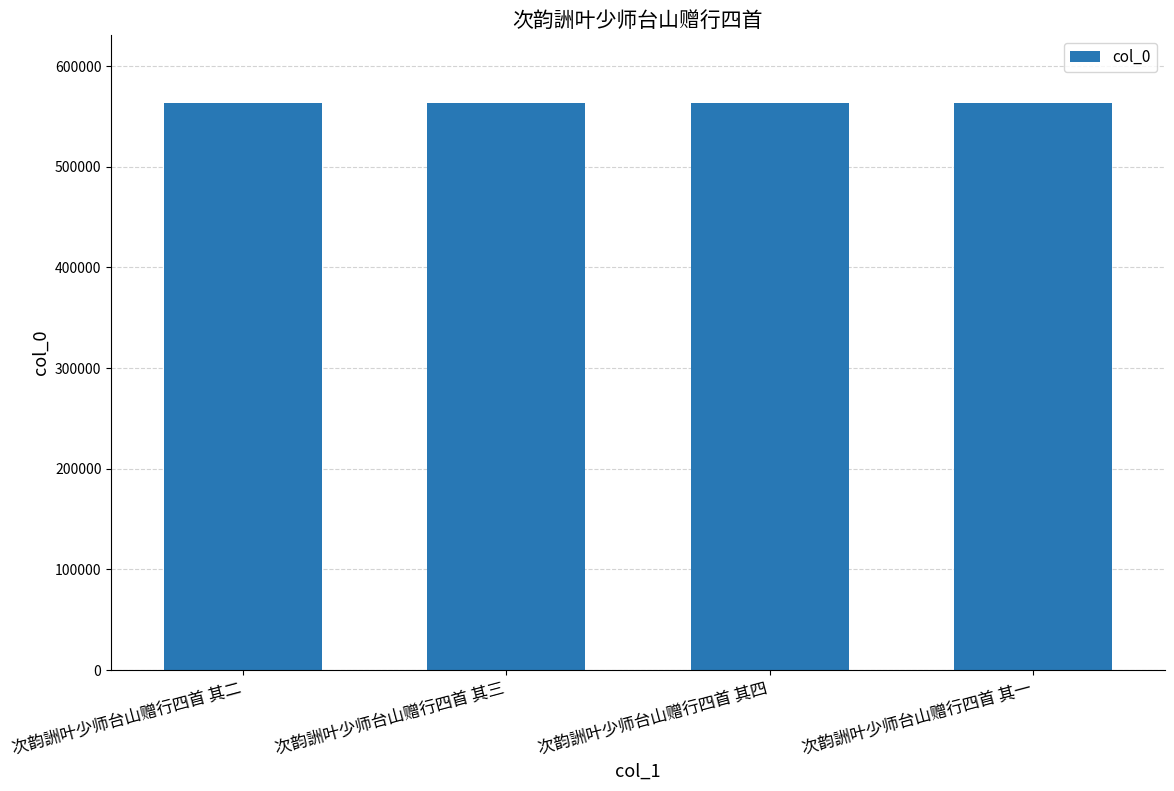

What is the change in value from 次韵詶叶少师台山赠行四首 其二 to 次韵詶叶少师台山赠行四首 其一?

-1